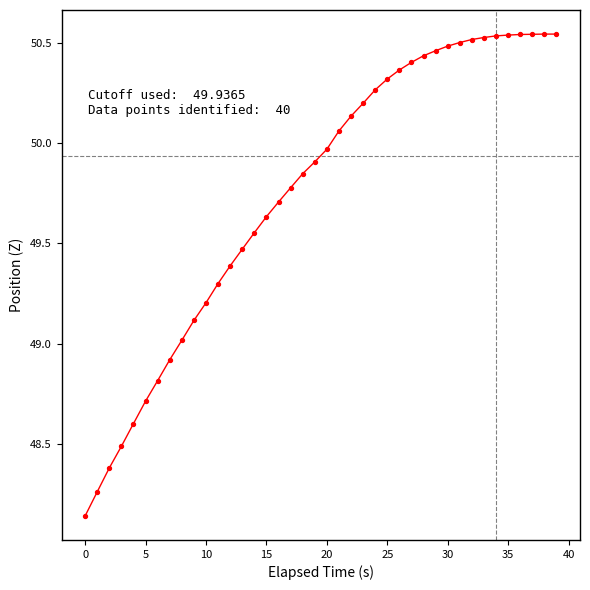

What is the difference between the maximum and minimum values?

2.4